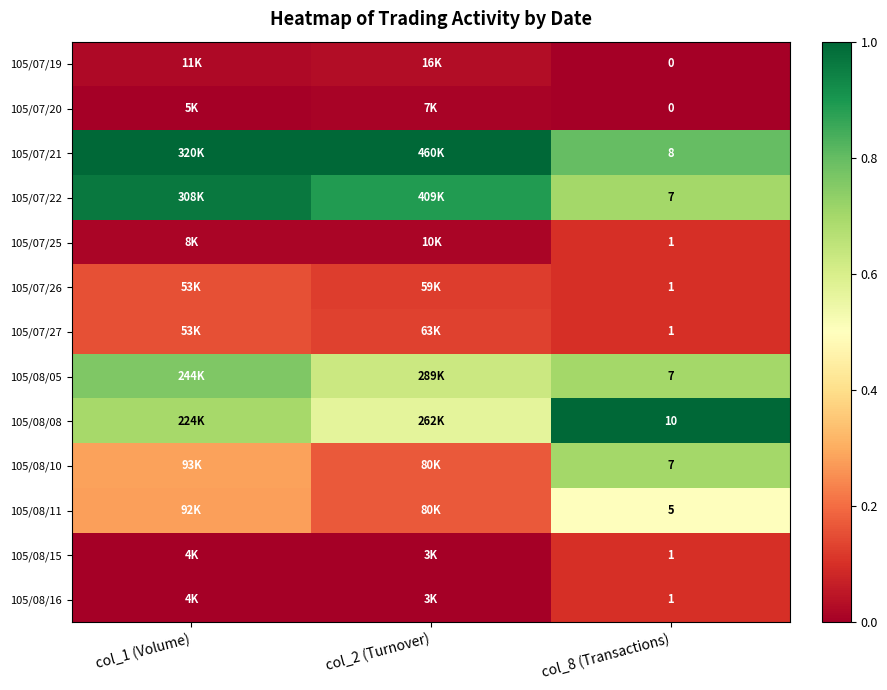

Is the value of 105/07/19 at col_8 (Transactions) greater than the value of 105/08/10 at col_8 (Transactions)?

No